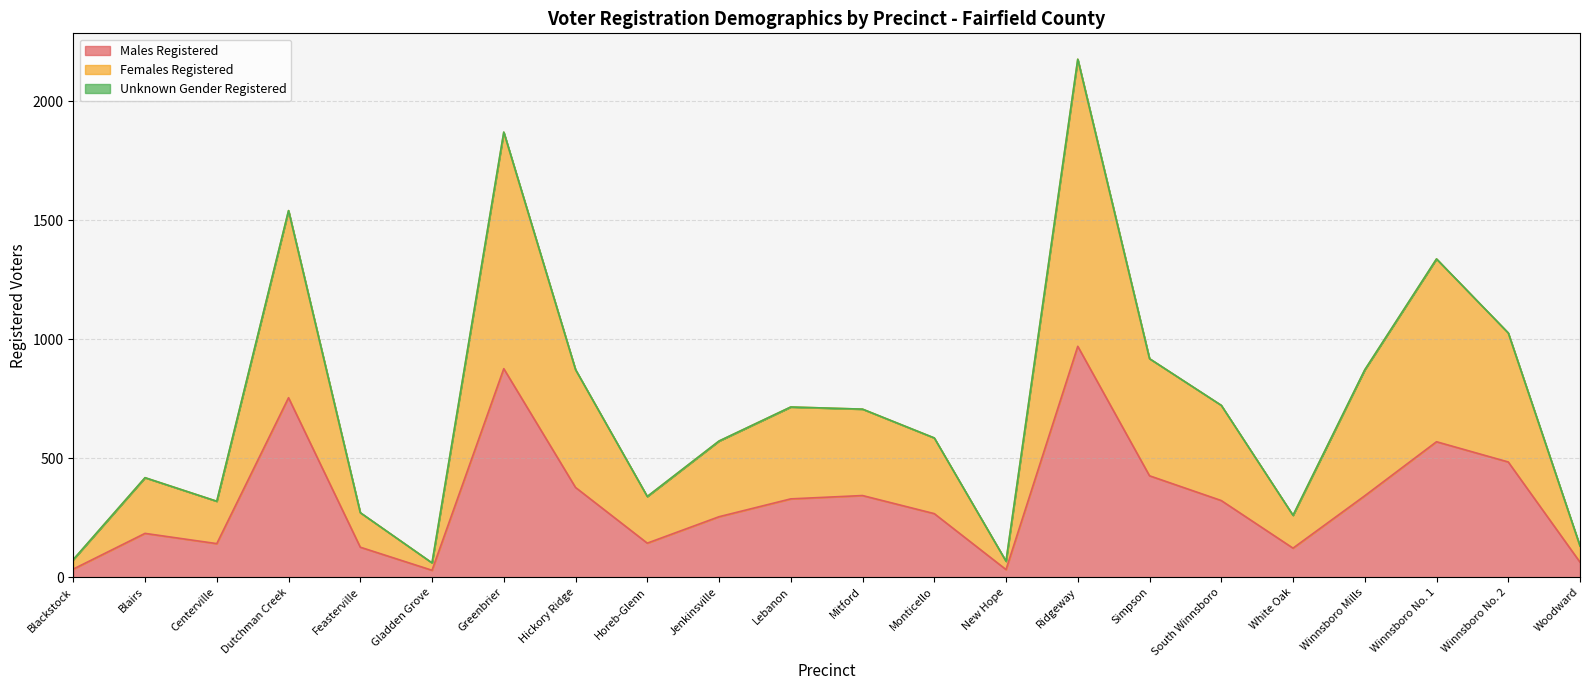

What is the label of the 12th point from the left?

Mitford